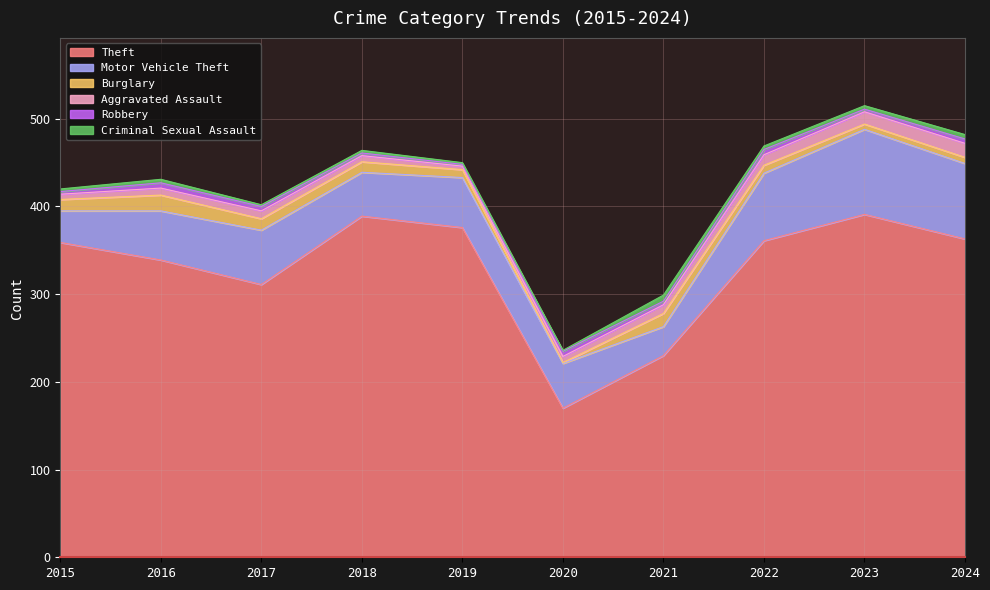

Which series has the largest range (max minus min)?

Theft